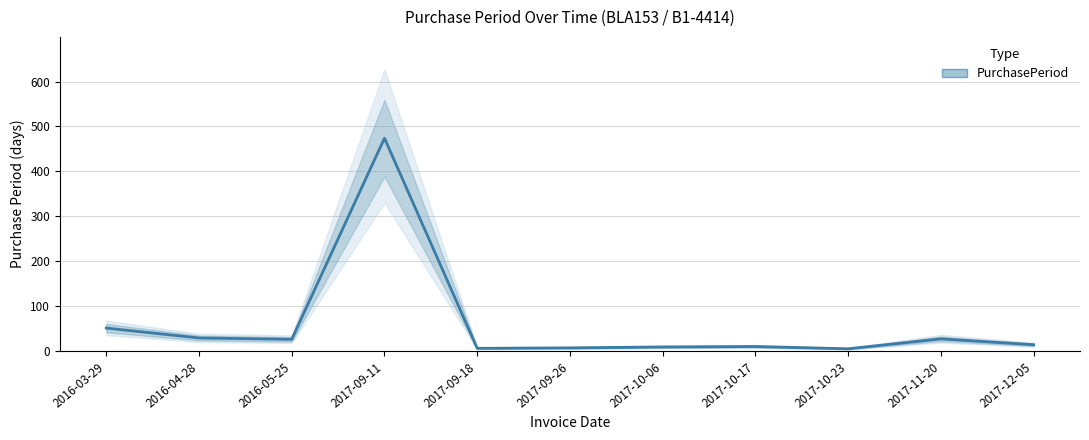

What is the difference between the second highest and second lowest values?

45